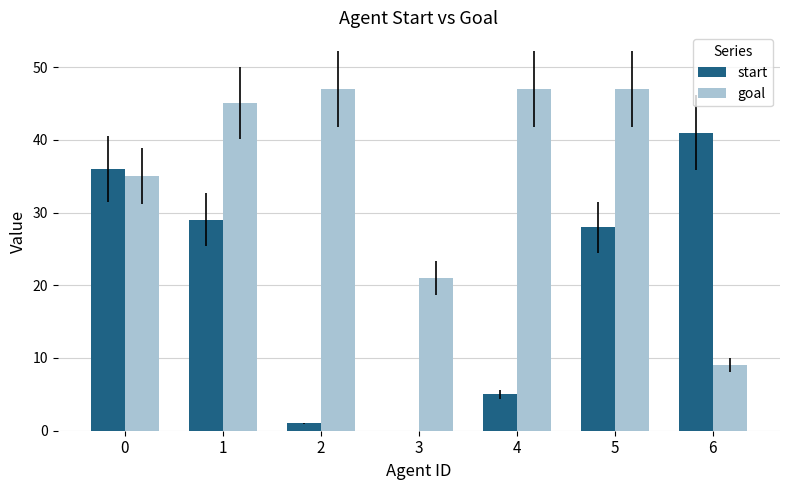

Which series changed the most between 3 and 6?

start